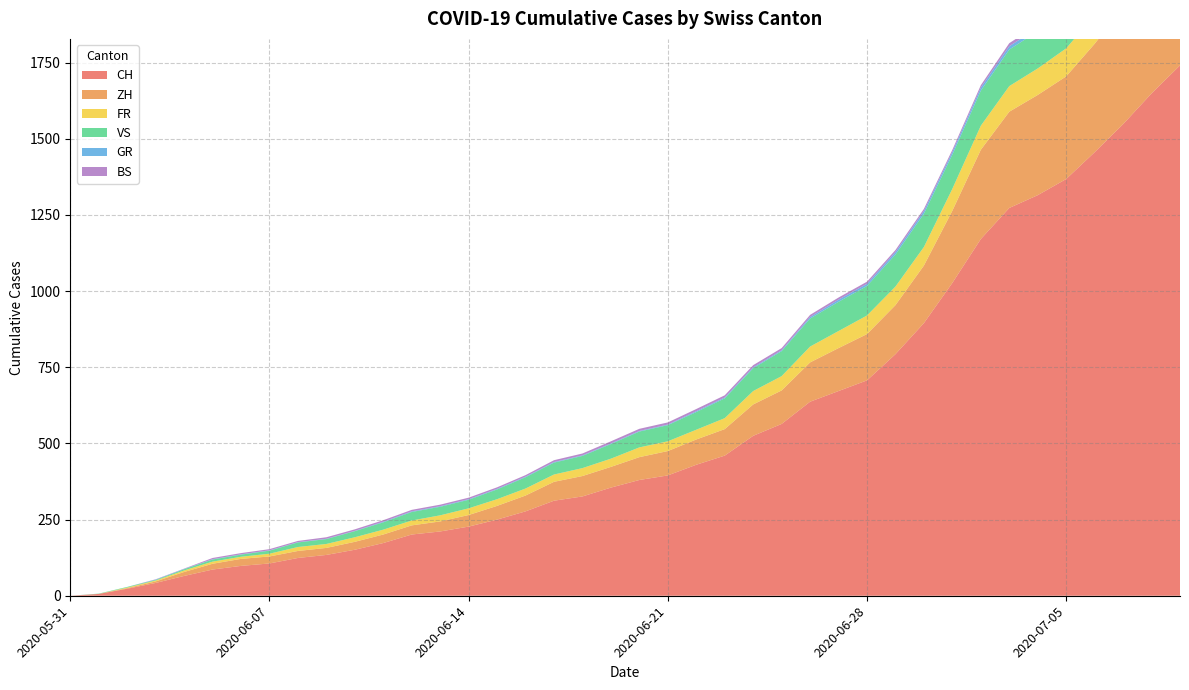

Reading left to right, list all the values displayed in this chart.

CH: 2020-05-31=0	2020-06-01=6	2020-06-02=23	2020-06-03=42	2020-06-04=65	2020-06-05=86	2020-06-06=98	2020-06-07=106	2020-06-08=124	2020-06-09=134	2020-06-10=151	2020-06-11=173	2020-06-12=201	2020-06-13=211	2020-06-14=227	2020-06-15=250	2020-06-16=277	2020-06-17=312	2020-06-18=326	2020-06-19=355	2020-06-20=380	2020-06-21=395	2020-06-22=430	2020-06-23=460	2020-06-24=525	2020-06-25=564	2020-06-26=637	2020-06-27=672	2020-06-28=707	2020-06-29=793	2020-06-30=895	2020-07-01=1027	2020-07-02=1171	2020-07-03=1273	2020-07-04=1315	2020-07-05=1368	2020-07-06=1456	2020-07-07=1548	2020-07-08=1649	2020-07-09=1741
ZH: 2020-05-31=0	2020-06-01=0	2020-06-02=2	2020-06-03=5	2020-06-04=13	2020-06-05=19	2020-06-06=23	2020-06-07=23	2020-06-08=23	2020-06-09=23	2020-06-10=26	2020-06-11=28	2020-06-12=30	2020-06-13=33	2020-06-14=38	2020-06-15=45	2020-06-16=52	2020-06-17=62	2020-06-18=67	2020-06-19=68	2020-06-20=75	2020-06-21=80	2020-06-22=83	2020-06-23=87	2020-06-24=103	2020-06-25=110	2020-06-26=129	2020-06-27=141	2020-06-28=152	2020-06-29=161	2020-06-30=189	2020-07-01=237	2020-07-02=293	2020-07-03=316	2020-07-04=329	2020-07-05=337	2020-07-06=356	2020-07-07=382	2020-07-08=405	2020-07-09=424
FR: 2020-05-31=0	2020-06-01=0	2020-06-02=2	2020-06-03=3	2020-06-04=5	2020-06-05=7	2020-06-06=7	2020-06-07=9	2020-06-08=13	2020-06-09=13	2020-06-10=15	2020-06-11=16	2020-06-12=16	2020-06-13=20	2020-06-14=22	2020-06-15=22	2020-06-16=23	2020-06-17=24	2020-06-18=26	2020-06-19=27	2020-06-20=32	2020-06-21=32	2020-06-22=32	2020-06-23=36	2020-06-24=44	2020-06-25=47	2020-06-26=52	2020-06-27=56	2020-06-28=61	2020-06-29=61	2020-06-30=61	2020-07-01=72	2020-07-02=79	2020-07-03=84	2020-07-04=87	2020-07-05=92	2020-07-06=94	2020-07-07=96	2020-07-08=99	2020-07-09=100
VS: 2020-05-31=0	2020-06-01=1	2020-06-02=2	2020-06-03=2	2020-06-04=4	2020-06-05=7	2020-06-06=7	2020-06-07=10	2020-06-08=15	2020-06-09=16	2020-06-10=20	2020-06-11=24	2020-06-12=28	2020-06-13=28	2020-06-14=28	2020-06-15=32	2020-06-16=37	2020-06-17=39	2020-06-18=40	2020-06-19=48	2020-06-20=52	2020-06-21=53	2020-06-22=58	2020-06-23=65	2020-06-24=75	2020-06-25=82	2020-06-26=92	2020-06-27=96	2020-06-28=97	2020-06-29=105	2020-06-30=109	2020-07-01=112	2020-07-02=115	2020-07-03=120	2020-07-04=122	2020-07-05=124	2020-07-06=127	2020-07-07=130	2020-07-08=130	2020-07-09=132
GR: 2020-05-31=0	2020-06-01=0	2020-06-02=0	2020-06-03=1	2020-06-04=1	2020-06-05=1	2020-06-06=1	2020-06-07=1	2020-06-08=1	2020-06-09=1	2020-06-10=1	2020-06-11=2	2020-06-12=2	2020-06-13=2	2020-06-14=2	2020-06-15=2	2020-06-16=2	2020-06-17=2	2020-06-18=2	2020-06-19=2	2020-06-20=2	2020-06-21=2	2020-06-22=3	2020-06-23=3	2020-06-24=3	2020-06-25=3	2020-06-26=5	2020-06-27=7	2020-06-28=7	2020-06-29=8	2020-06-30=9	2020-07-01=9	2020-07-02=10	2020-07-03=11	2020-07-04=11	2020-07-05=12	2020-07-06=13	2020-07-07=14	2020-07-08=16	2020-07-09=18
BS: 2020-05-31=0	2020-06-01=0	2020-06-02=0	2020-06-03=1	2020-06-04=1	2020-06-05=4	2020-06-06=4	2020-06-07=4	2020-06-08=4	2020-06-09=5	2020-06-10=5	2020-06-11=5	2020-06-12=5	2020-06-13=5	2020-06-14=5	2020-06-15=5	2020-06-16=5	2020-06-17=6	2020-06-18=6	2020-06-19=7	2020-06-20=7	2020-06-21=7	2020-06-22=7	2020-06-23=7	2020-06-24=7	2020-06-25=7	2020-06-26=7	2020-06-27=7	2020-06-28=7	2020-06-29=7	2020-06-30=7	2020-07-01=7	2020-07-02=8	2020-07-03=10	2020-07-04=11	2020-07-05=12	2020-07-06=12	2020-07-07=15	2020-07-08=18	2020-07-09=21